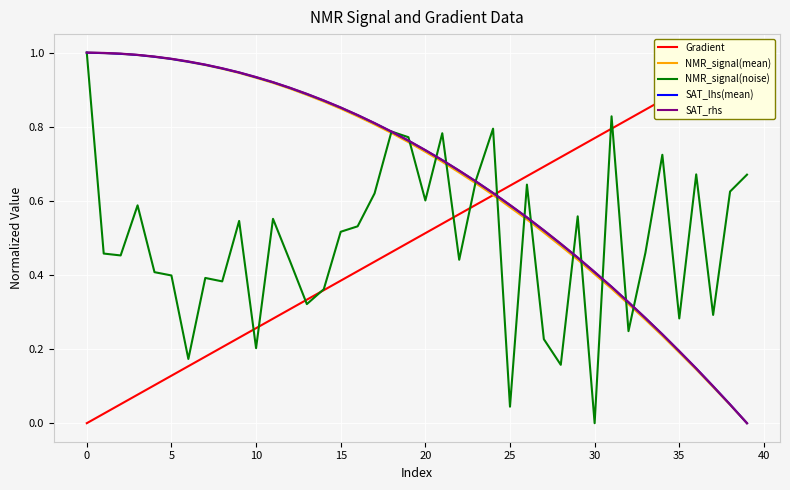

How many data points in NMR_signal(mean) are above 0?

39